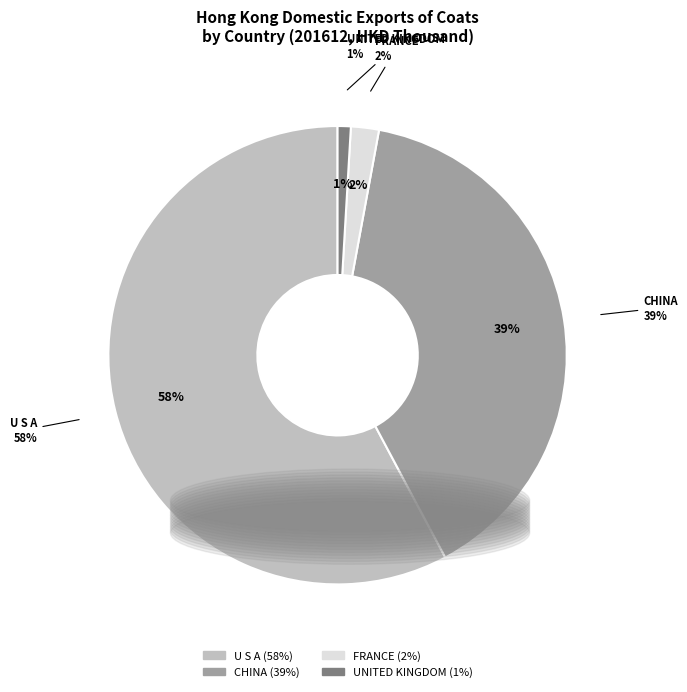

Does SWITZERLAND represent more than half of the total?

No